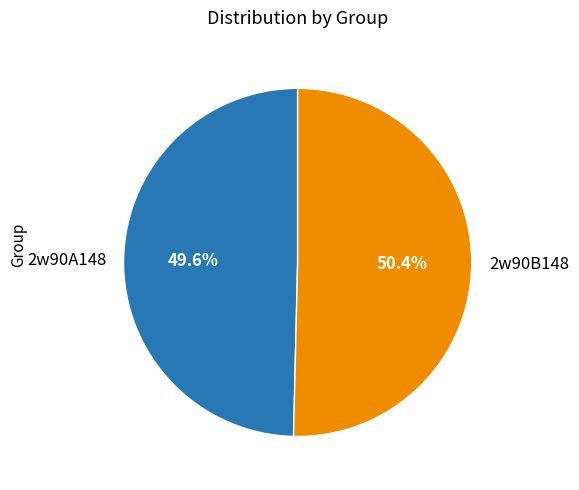

To the nearest percent, what is the difference between the largest and smallest slice percentages?

1%